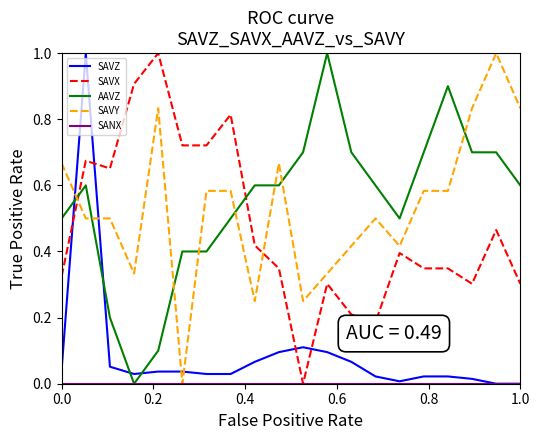

How many times do SAVX and AAVZ cross each other?

2